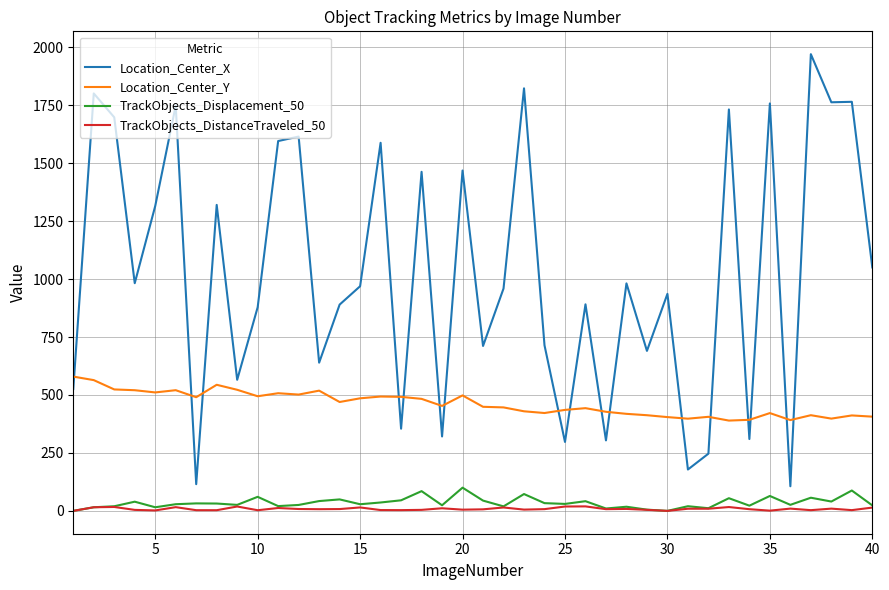

Which series has the widest spread of values?

Location_Center_X